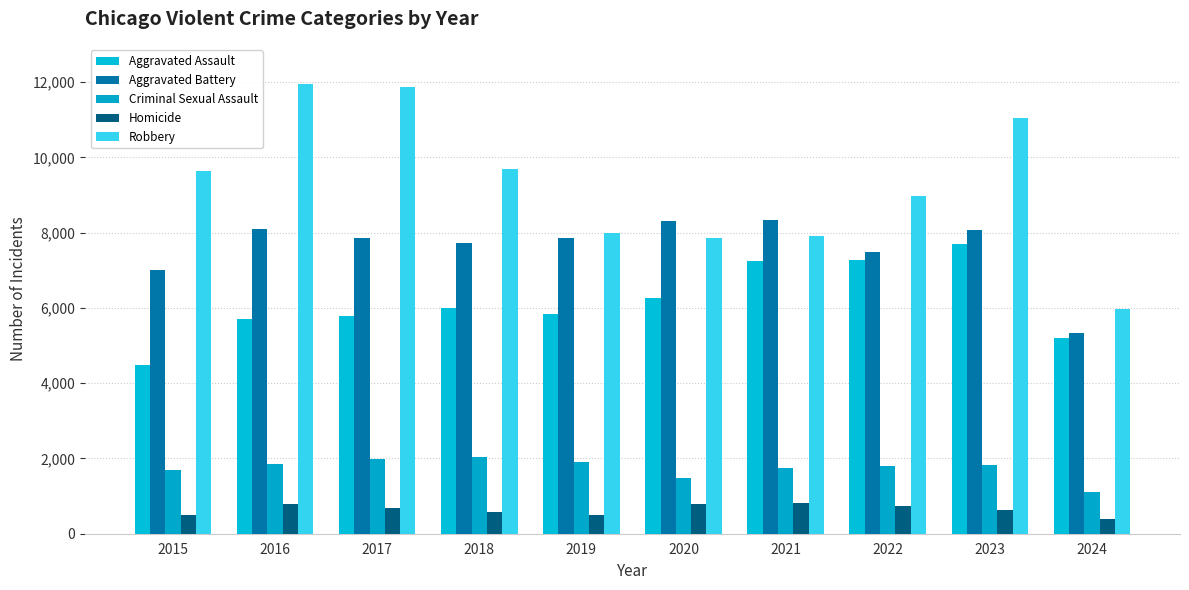

The Aggravated Assault series shows 7710 at 2023. True or false?

True